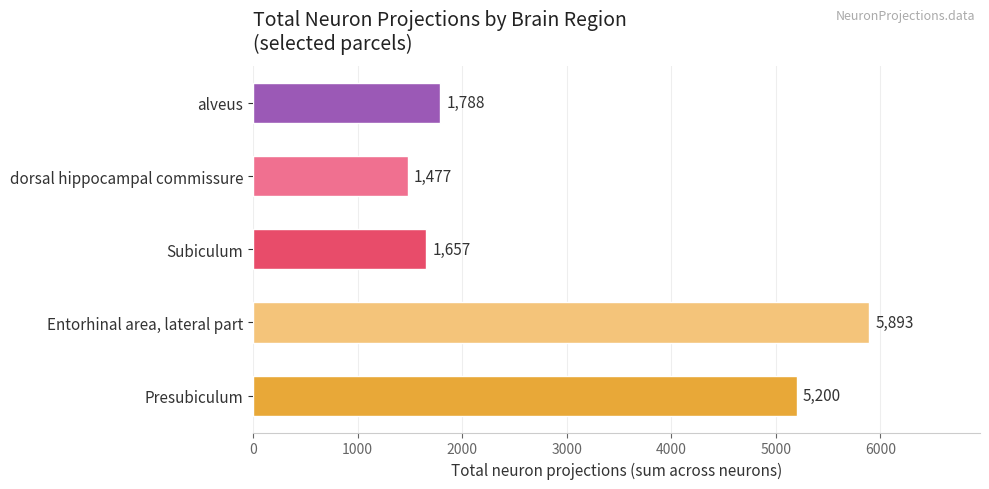

What is the sum of the values at dorsal hippocampal commissure and Presubiculum?

6677